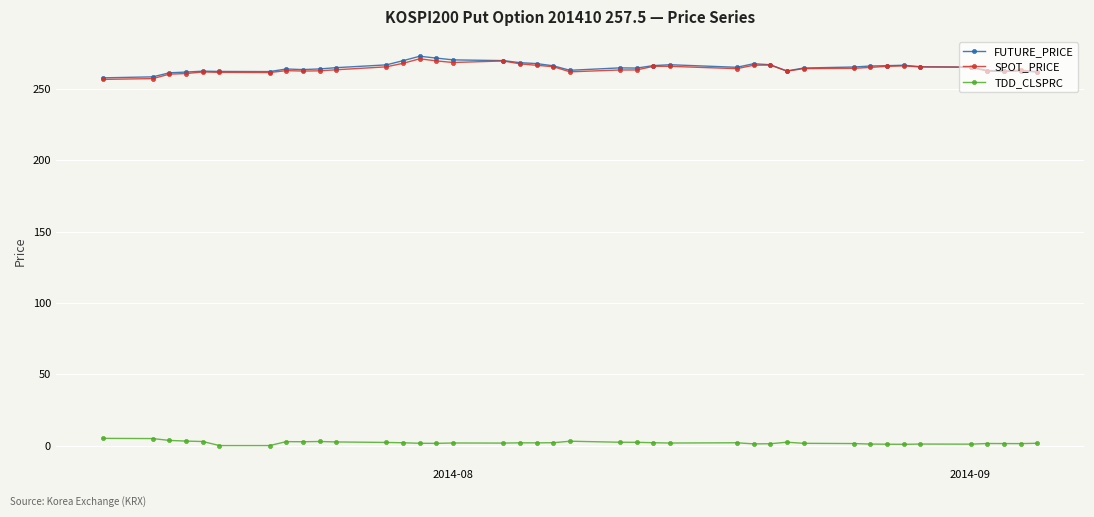

At how many categories does at least one series exceed 206?

40